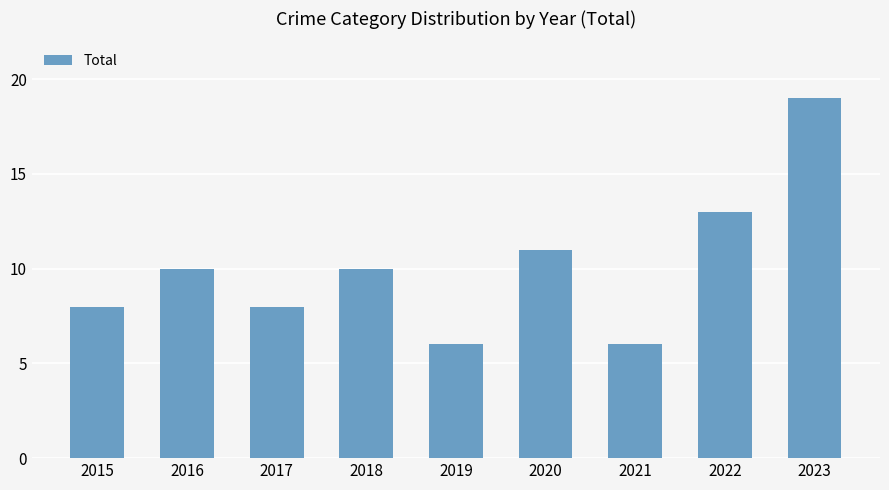

Reading left to right, list all the values displayed in this chart.

8	10	8	10	6	11	6	13	19